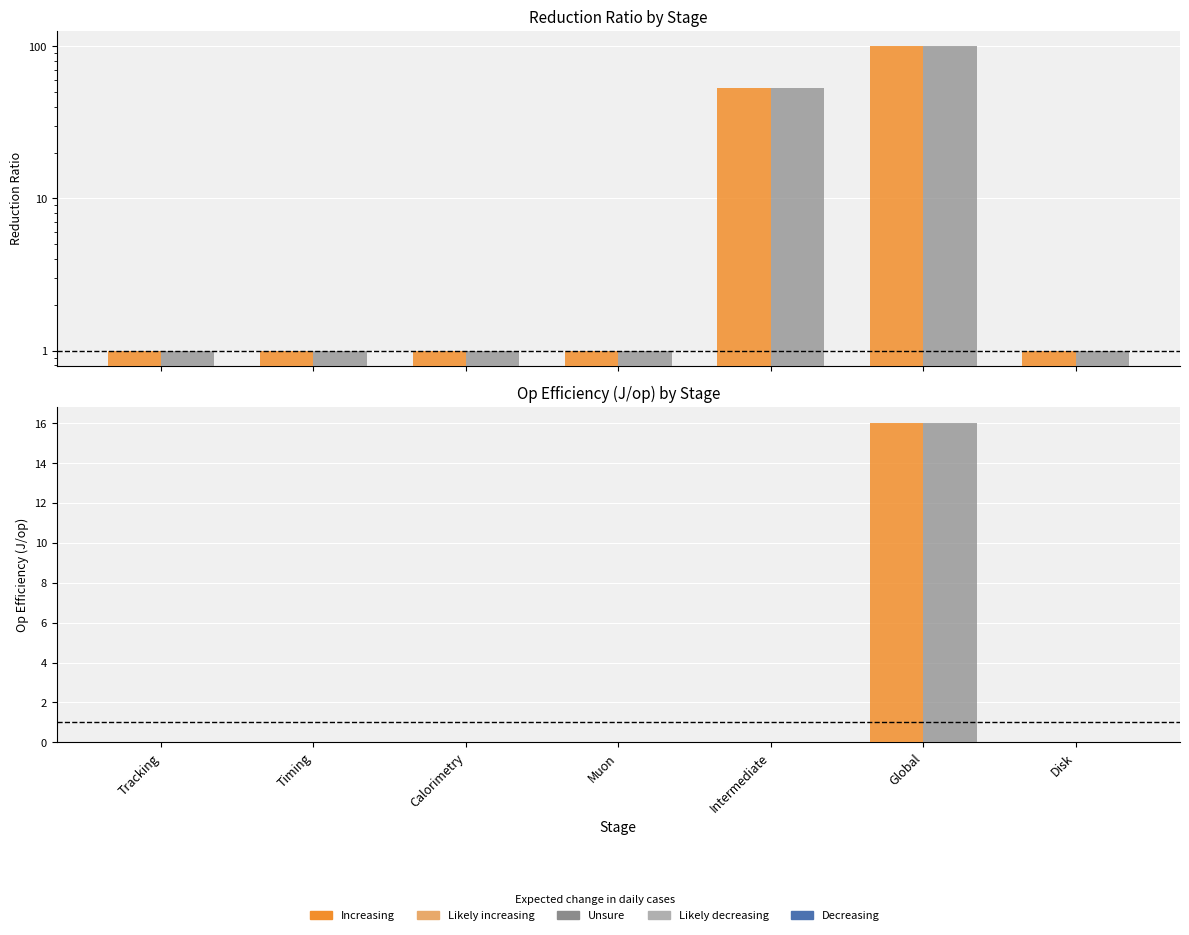

What is the spread (max minus min) of values at Global?

84.0